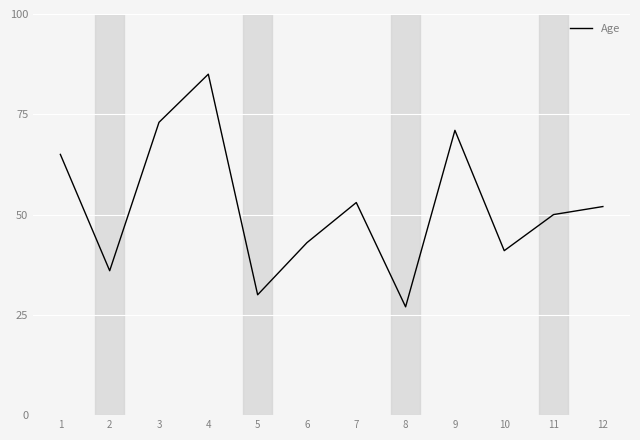

Reading right to left, list all the values displayed in this chart.

12=52	11=50	10=41	9=71	8=27	7=53	6=43	5=30	4=85	3=73	2=36	1=65